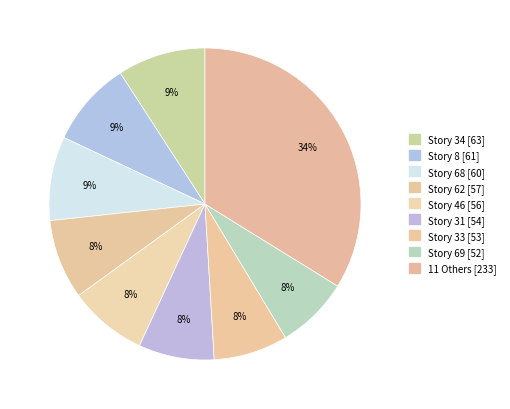

How many slices are in this pie chart?

9